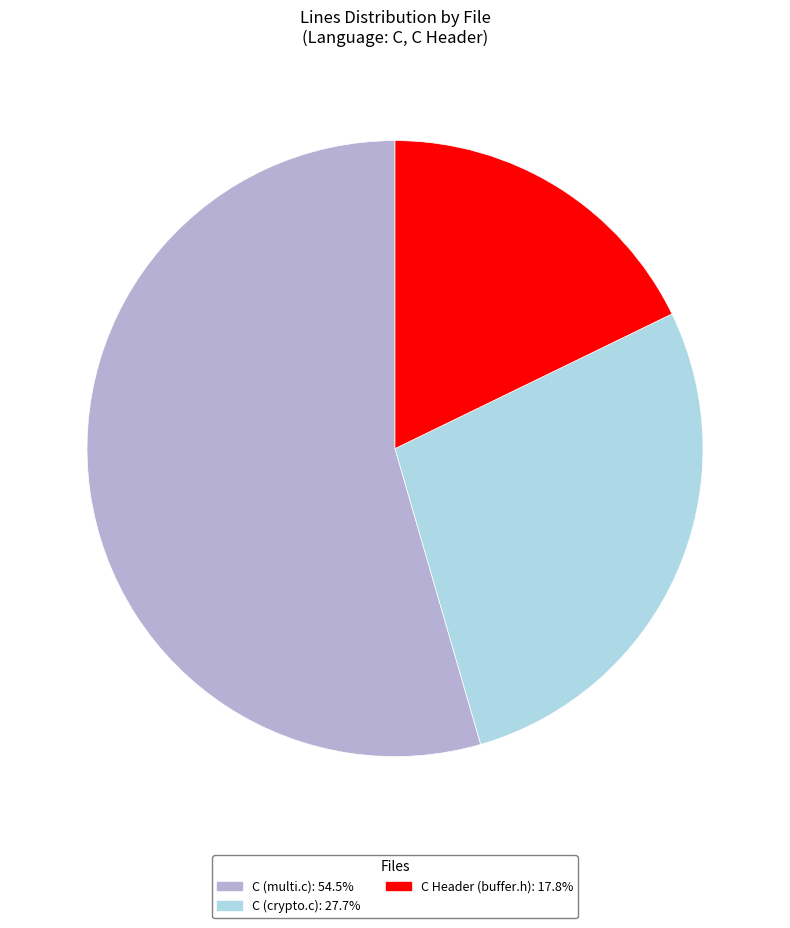

What is the majority slice?

C (multi.c)